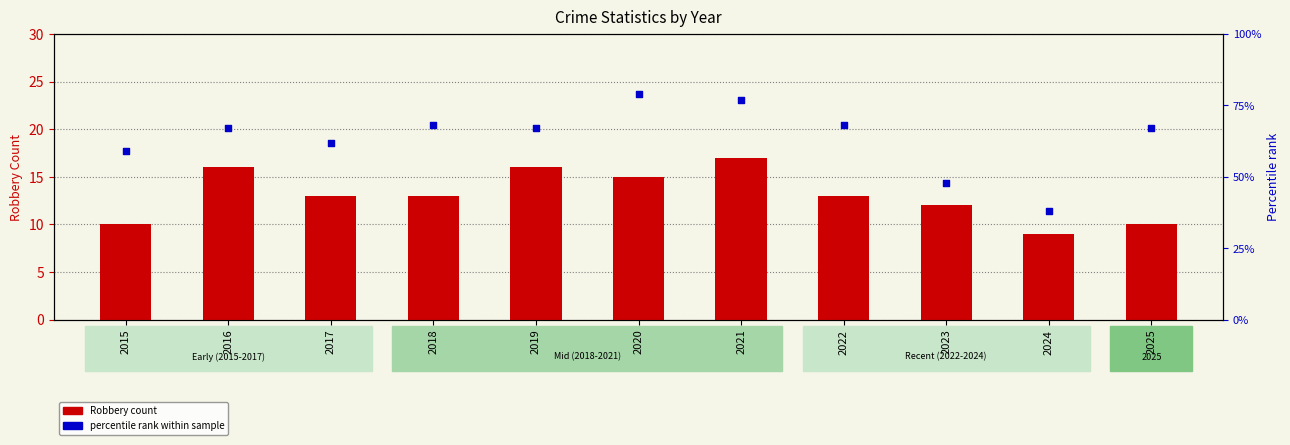

What are all the series names shown in the legend?

Robbery count, percentile rank within sample